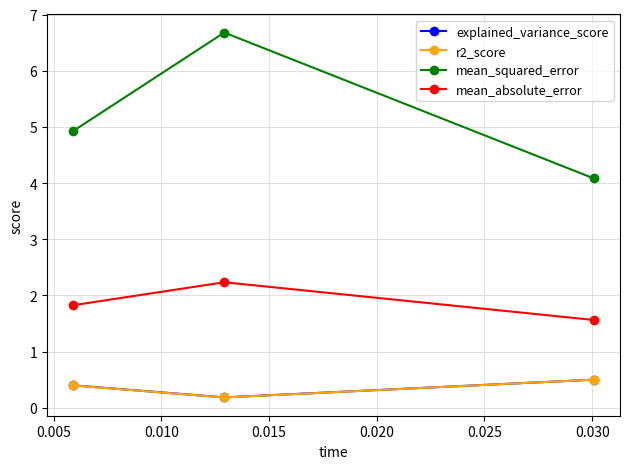

What is the minimum value shown in the chart?

0.2